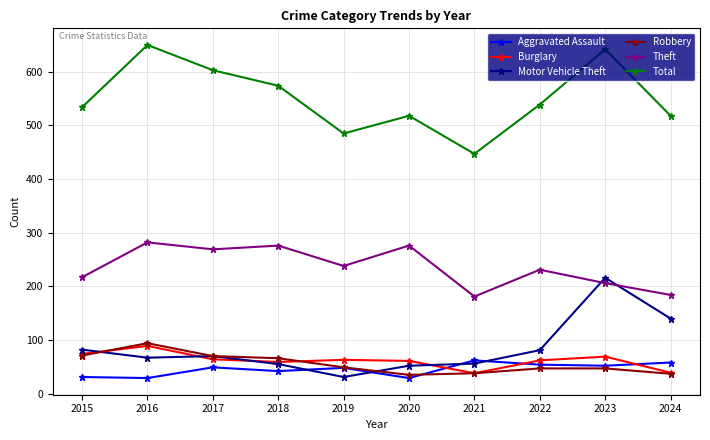

What is the value of the Total point at the 5th from the left?

485